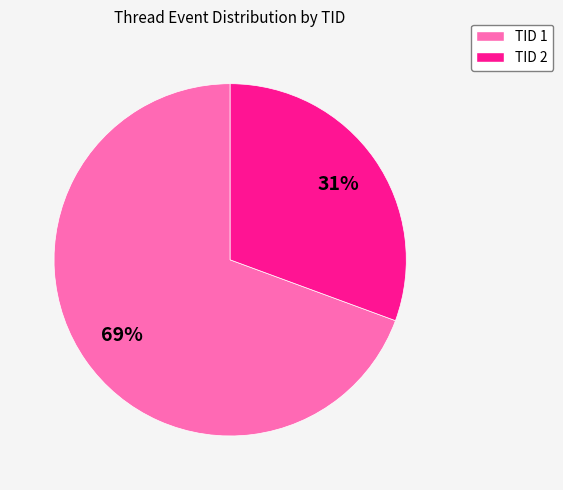

Is it true that TID 2 is 43% of the pie?

False